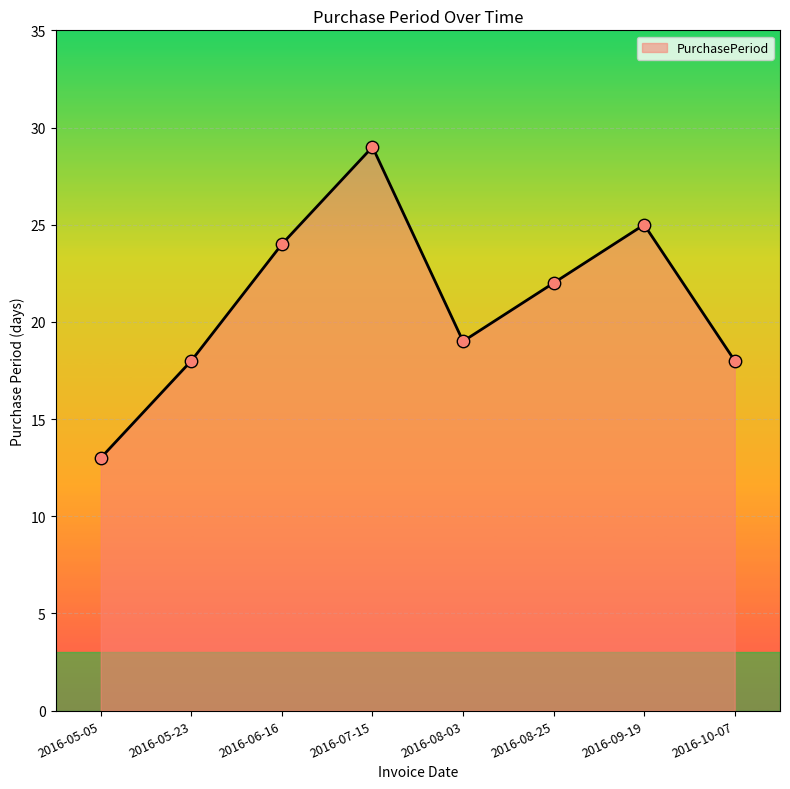

What is the change in value from 2016-08-03 to 2016-10-07?

-1